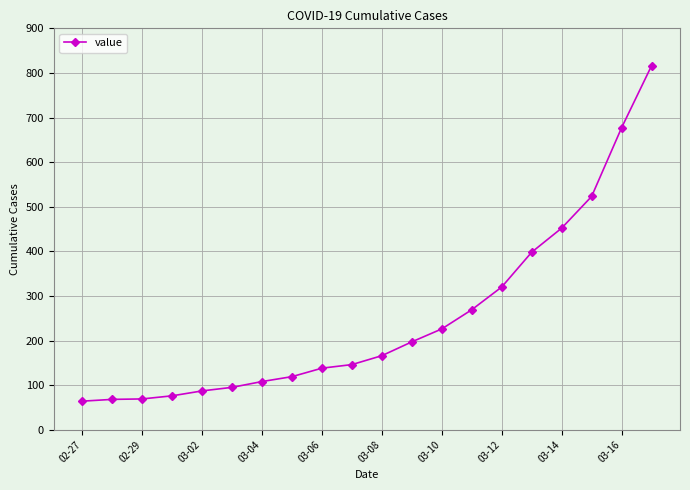

What is the maximum value shown in the chart?

816